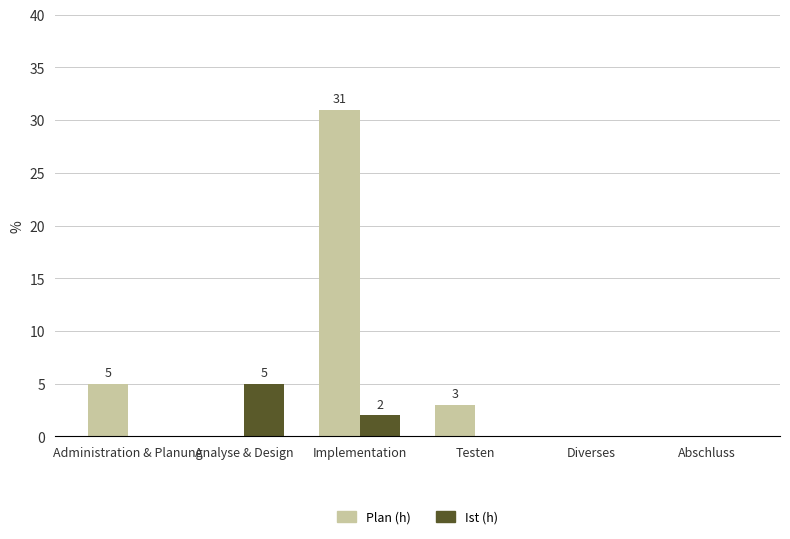

Which category has the highest value in the Plan (h) series?

Implementation